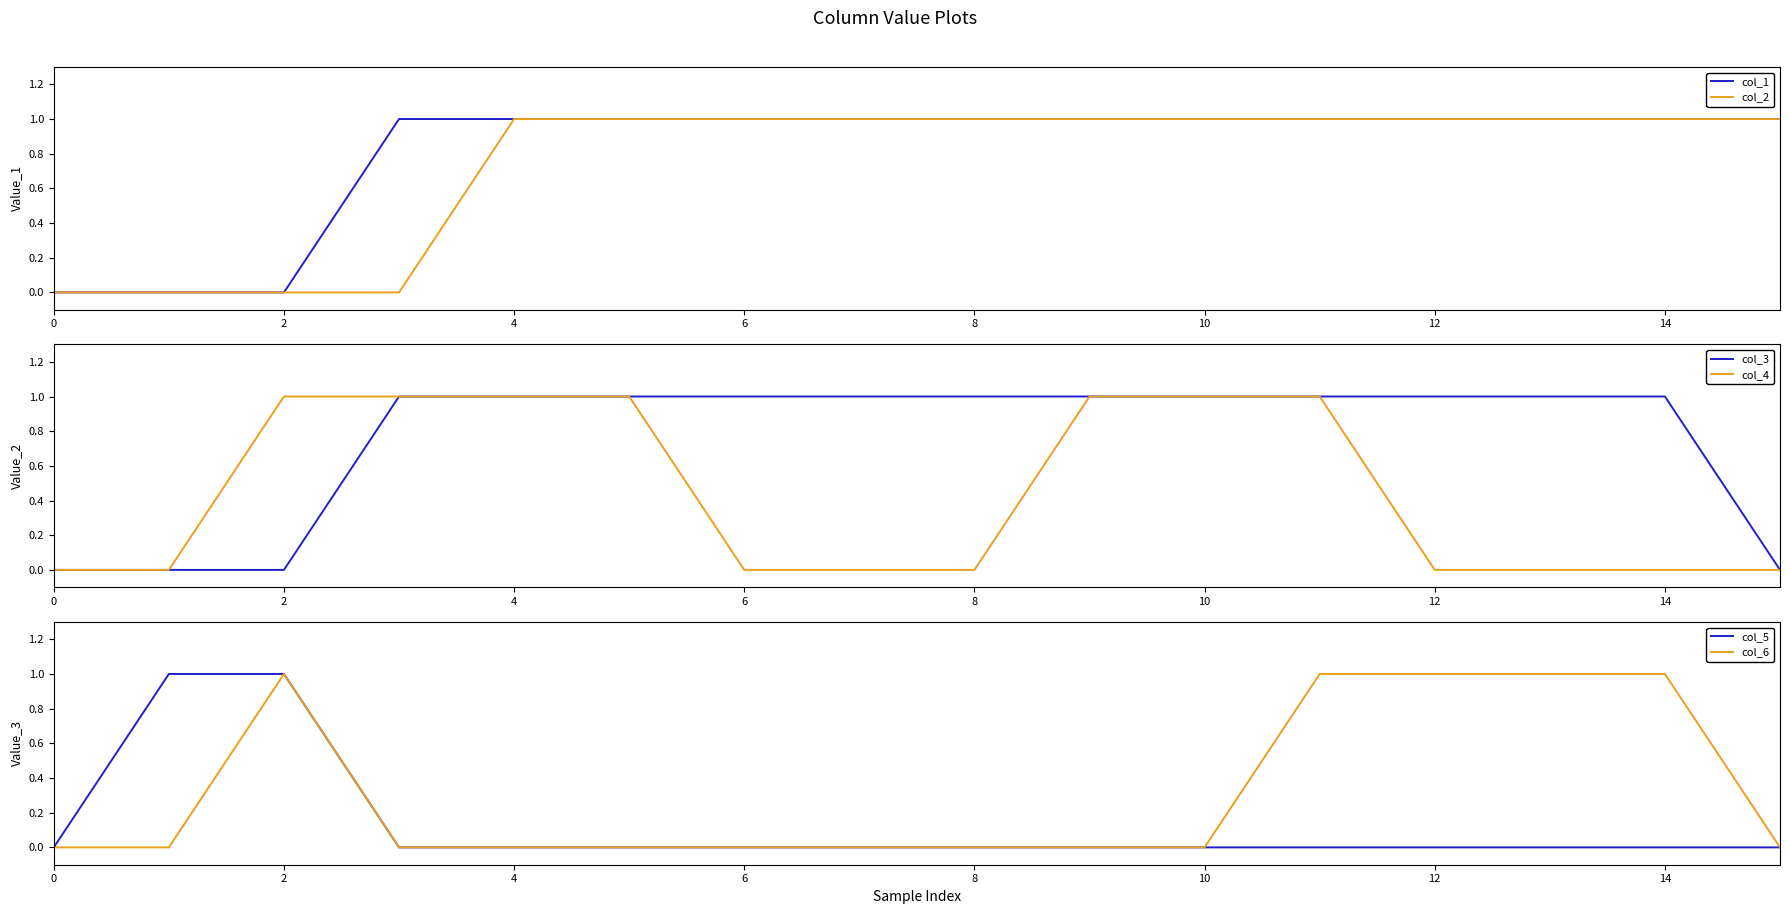

List the series in order of their peak value, lowest first.

col_1, col_2, col_3, col_4, col_5, col_6